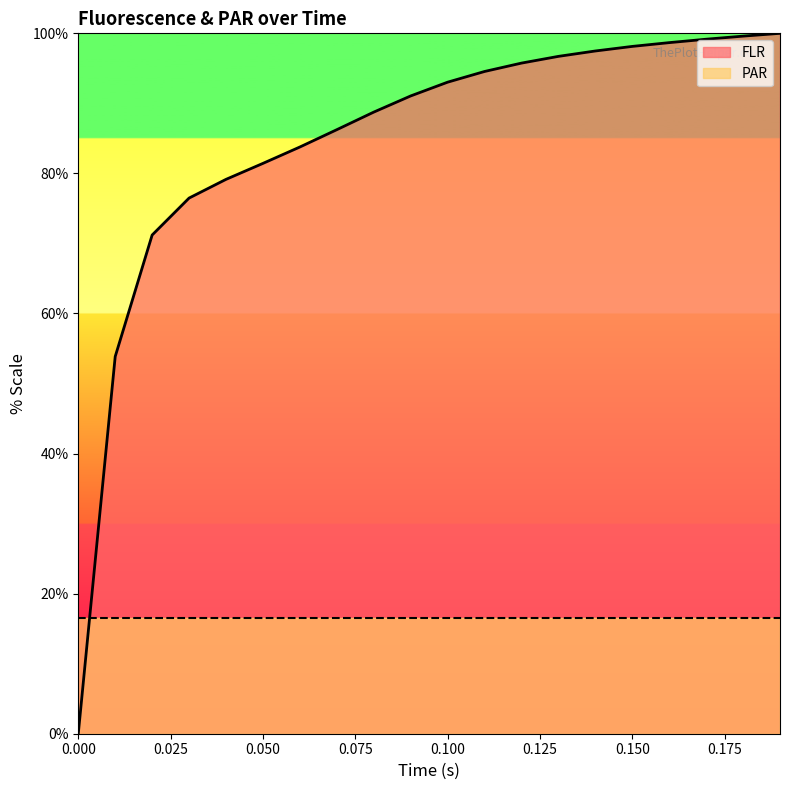

What is the difference between the values at 0.04 and 0.06?

4.6